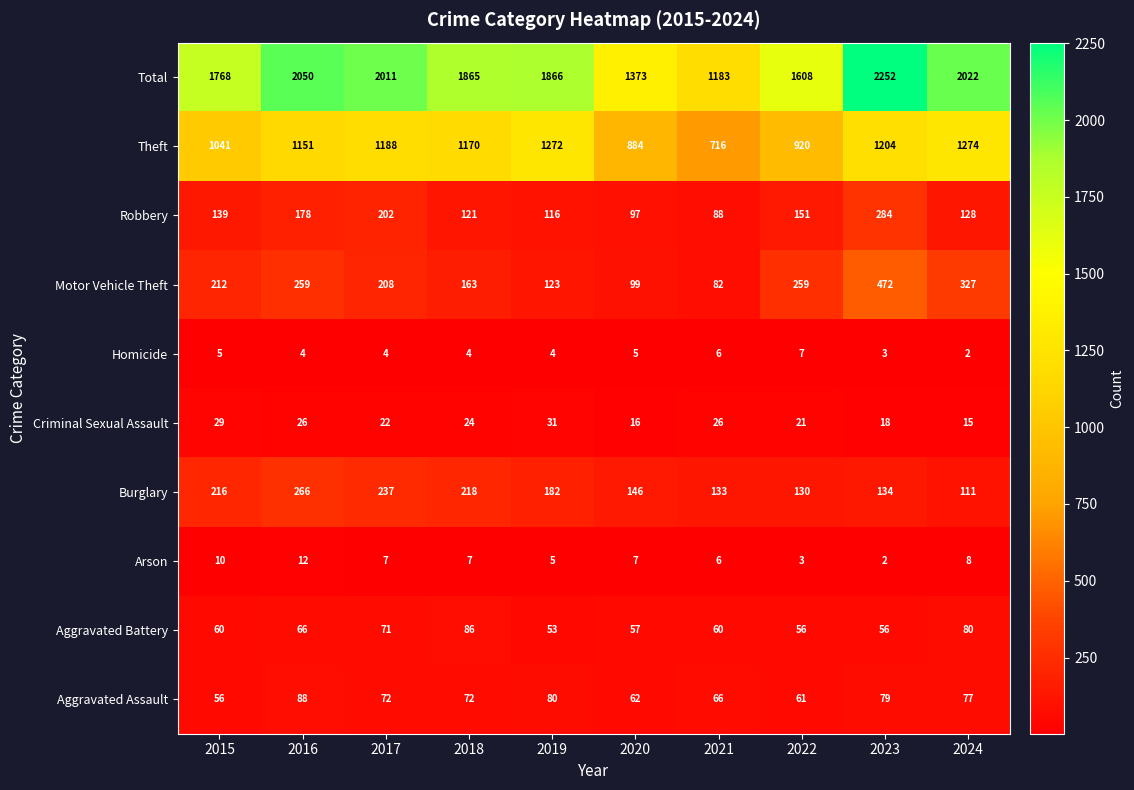

At 2017, list the series in order from largest to smallest.

Total, Theft, Burglary, Motor Vehicle Theft, Robbery, Aggravated Assault, Aggravated Battery, Criminal Sexual Assault, Arson, Homicide